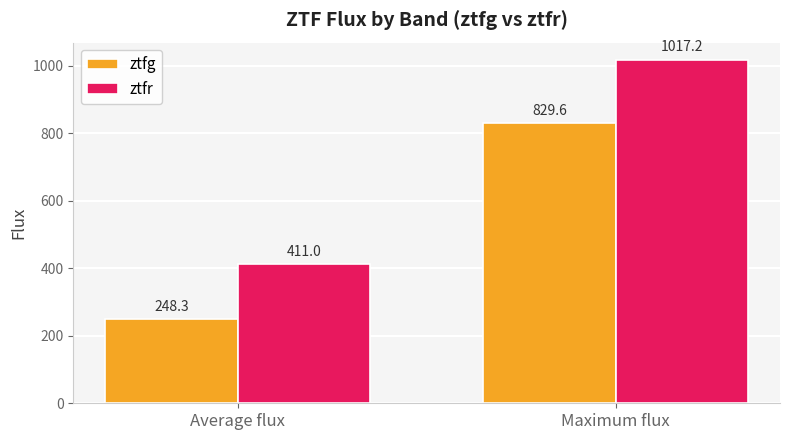

What is the label of the 1st bar from the right?

Maximum flux